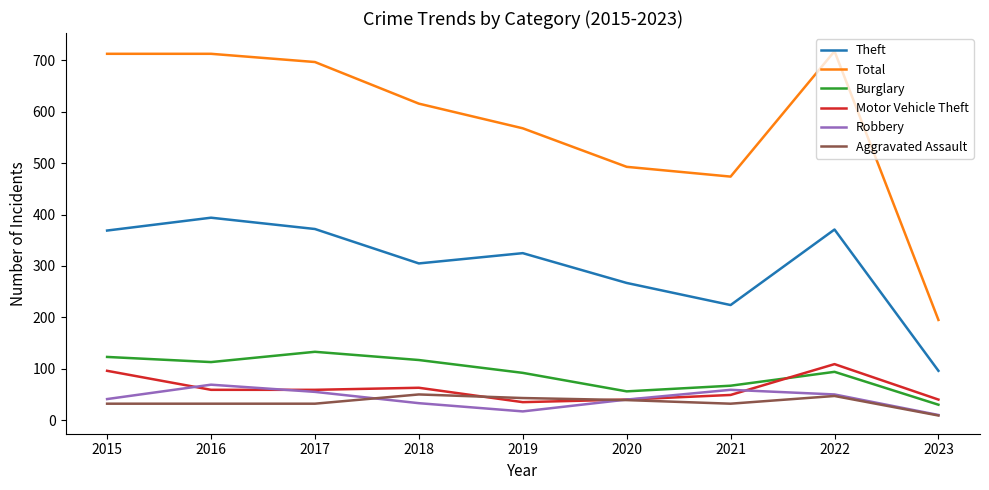

True or false: Total and Theft intersect in this chart.

False